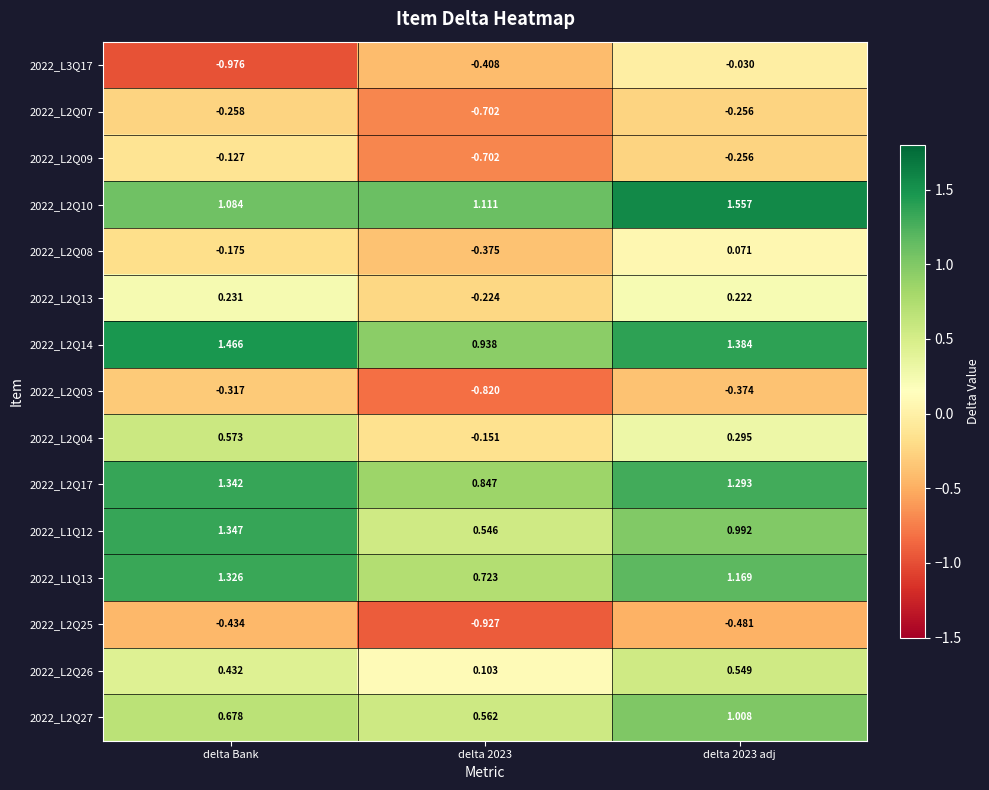

Which series has the widest spread of values?

2022_L3Q17